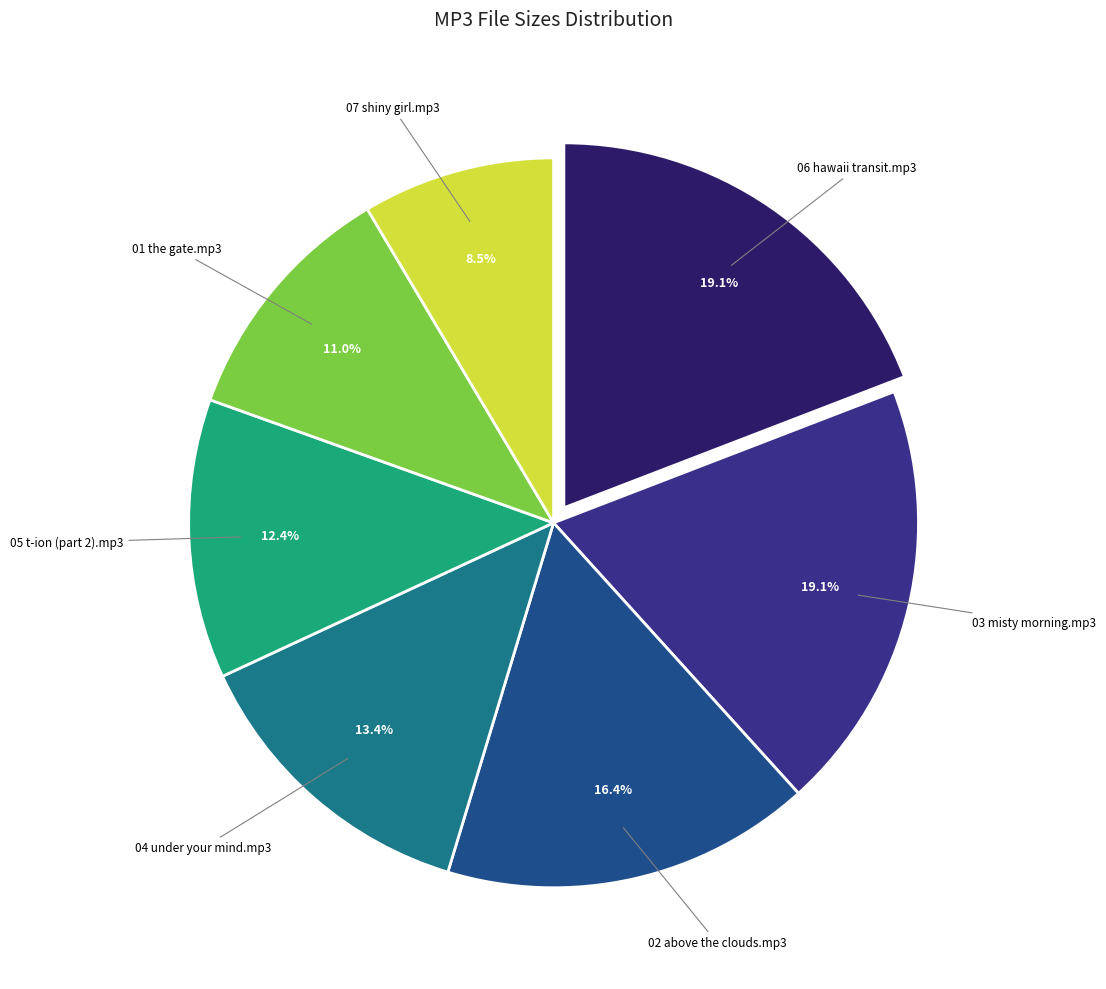

Is there any slice that represents more than half of the pie?

No